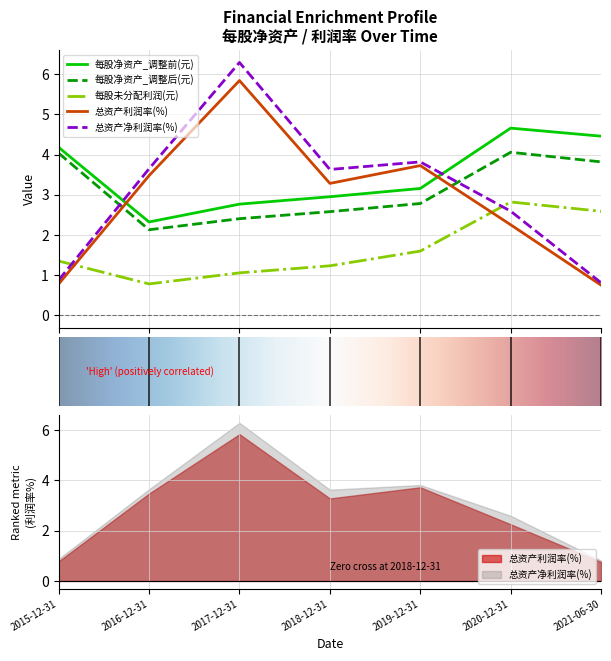

At which category does 总资产净利润率(%) reach its first local peak?

2